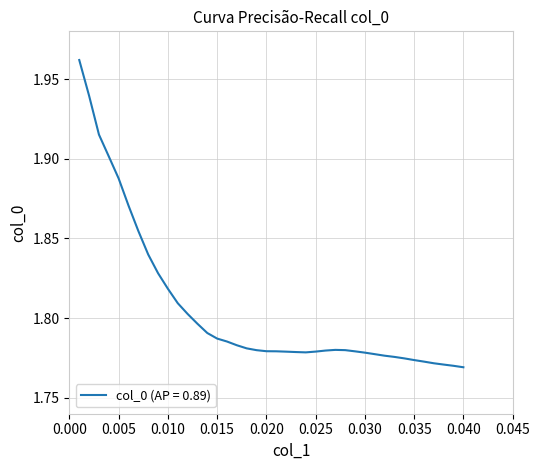

What is the label of the 27th point from the right?

0.014